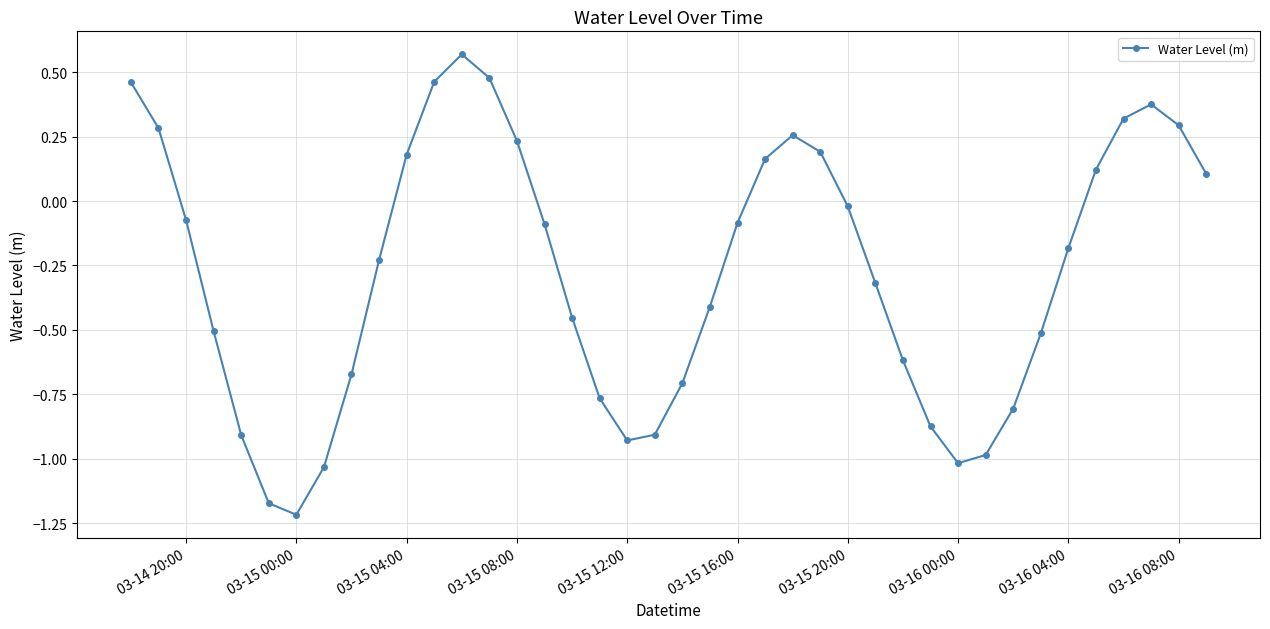

True or false: the data has more than 2 interior local peaks.

True